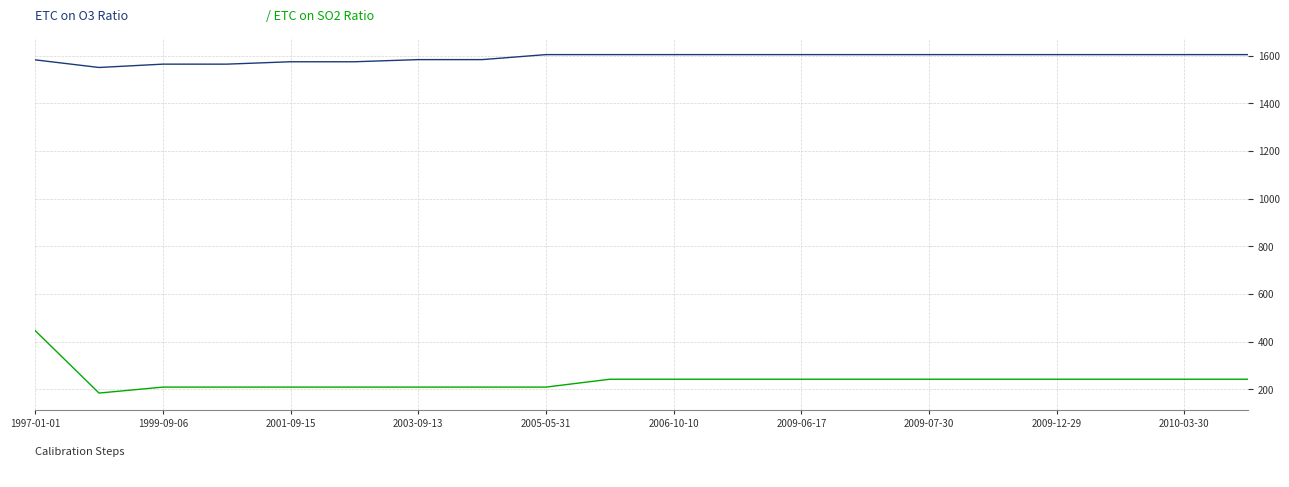

What is the maximum value shown in the chart?

1605